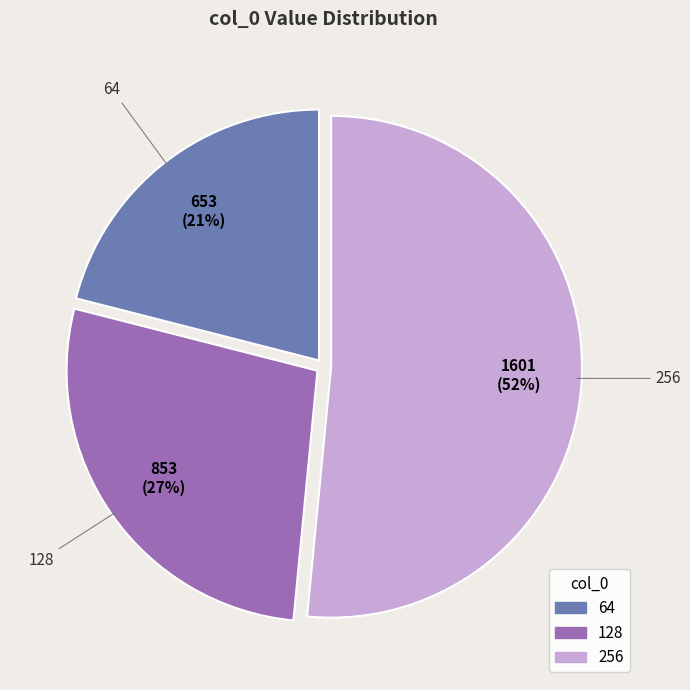

Does any single category account for the majority?

Yes